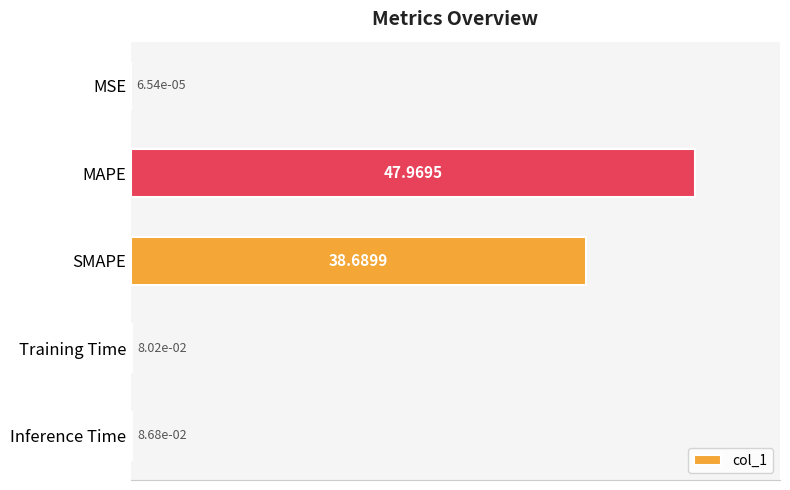

At which label is the value closest to 23?

SMAPE